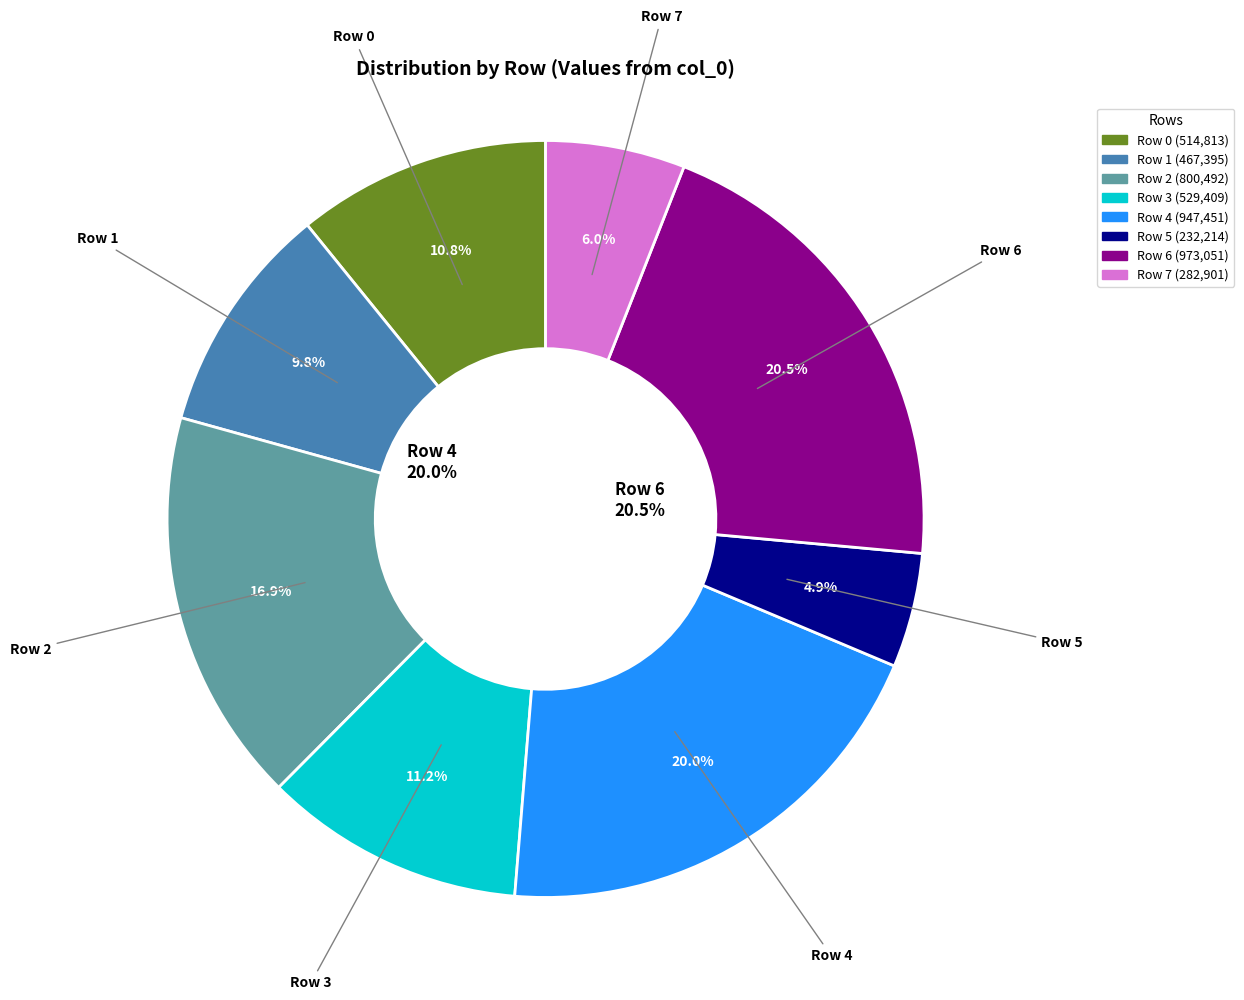

What portion of the pie excludes Row 3?

88.8%